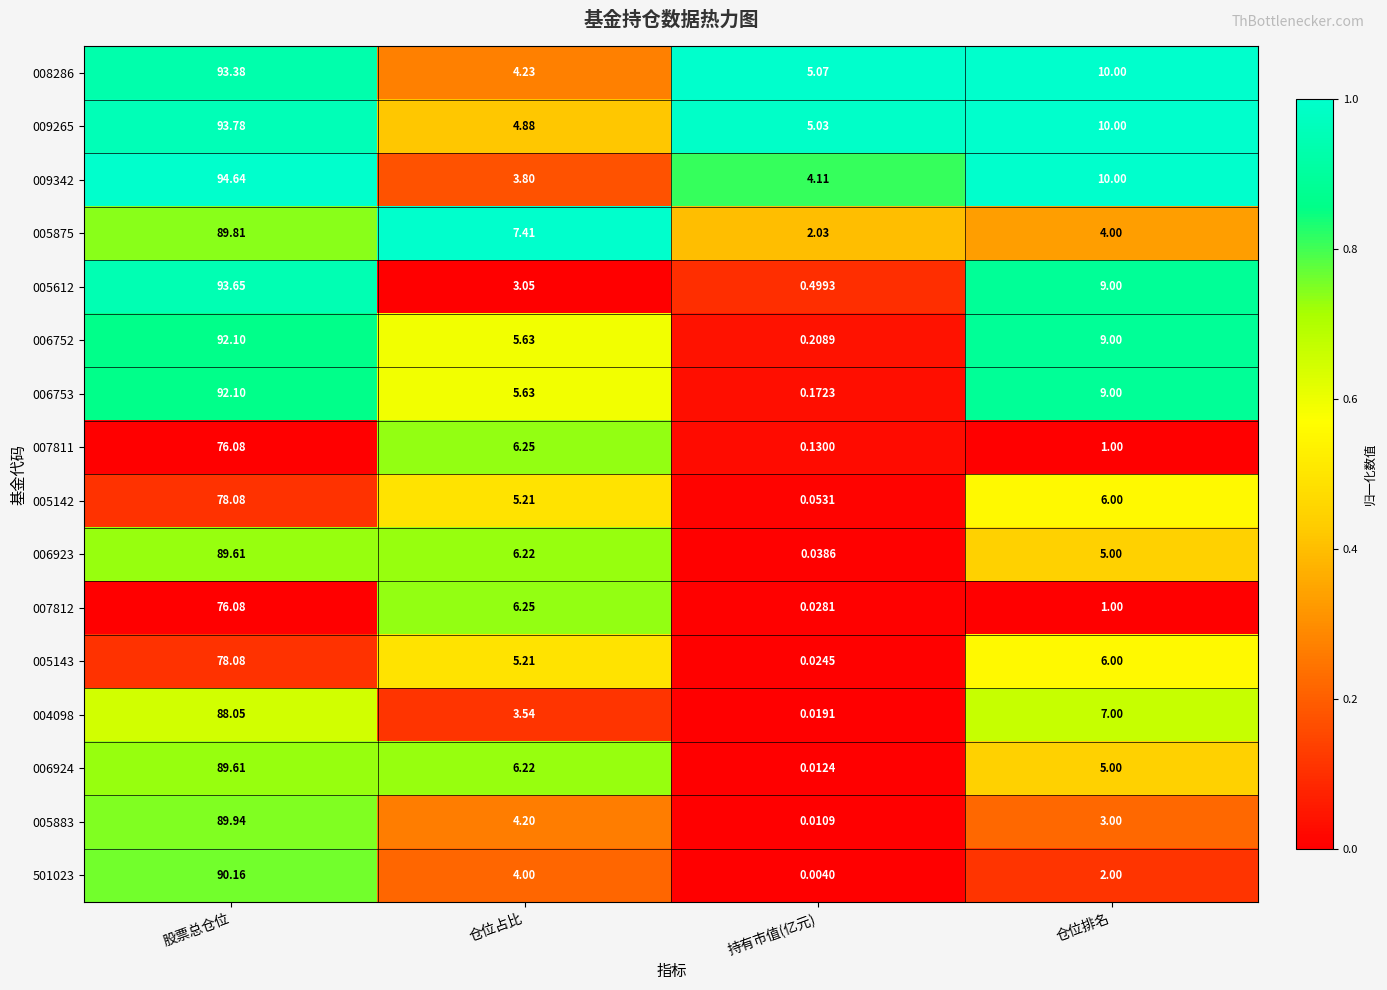

Rank the categories by 006923 value from lowest to highest.

持有市值(亿元), 仓位排名, 仓位占比, 股票总仓位